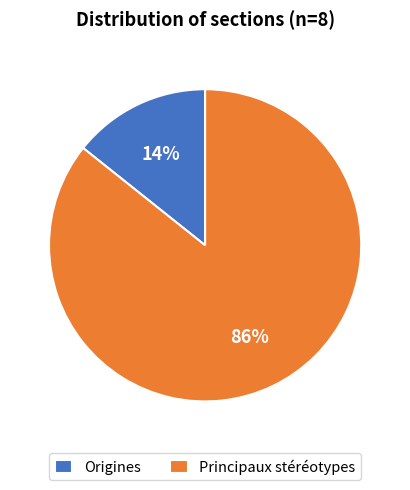

Which has a higher value, Origines or Principaux stéréotypes?

Principaux stéréotypes